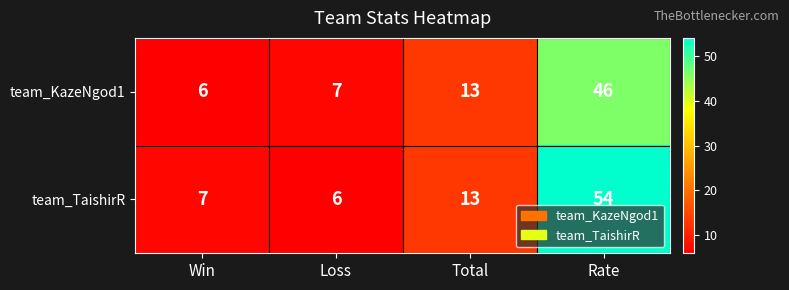

What is the difference between the highest and lowest values at Win?

1